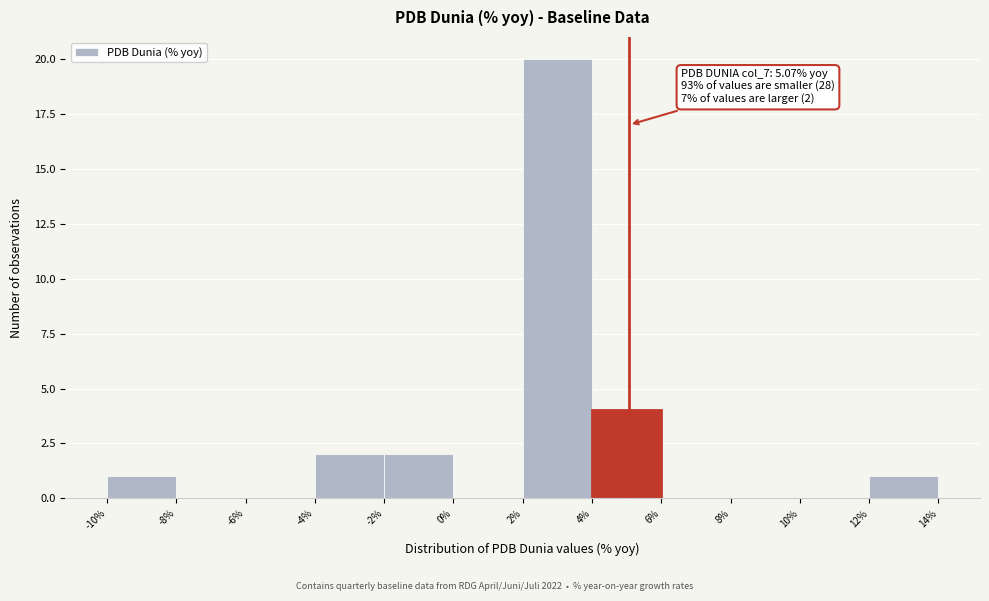

Over which range of the x-axis is the bar tallest?

2% to 4%